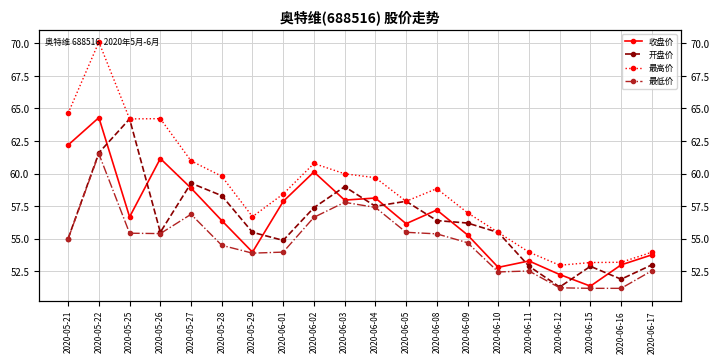

What is the greatest value displayed?

70.1